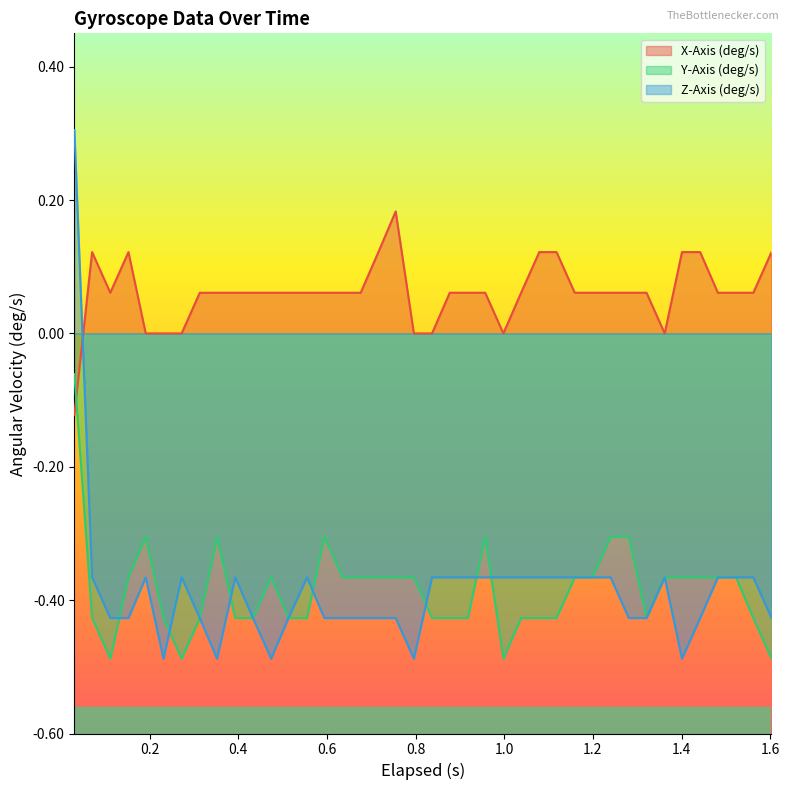

What is the difference between the second highest and second lowest values in the Y-Axis (deg/s) series?

0.2